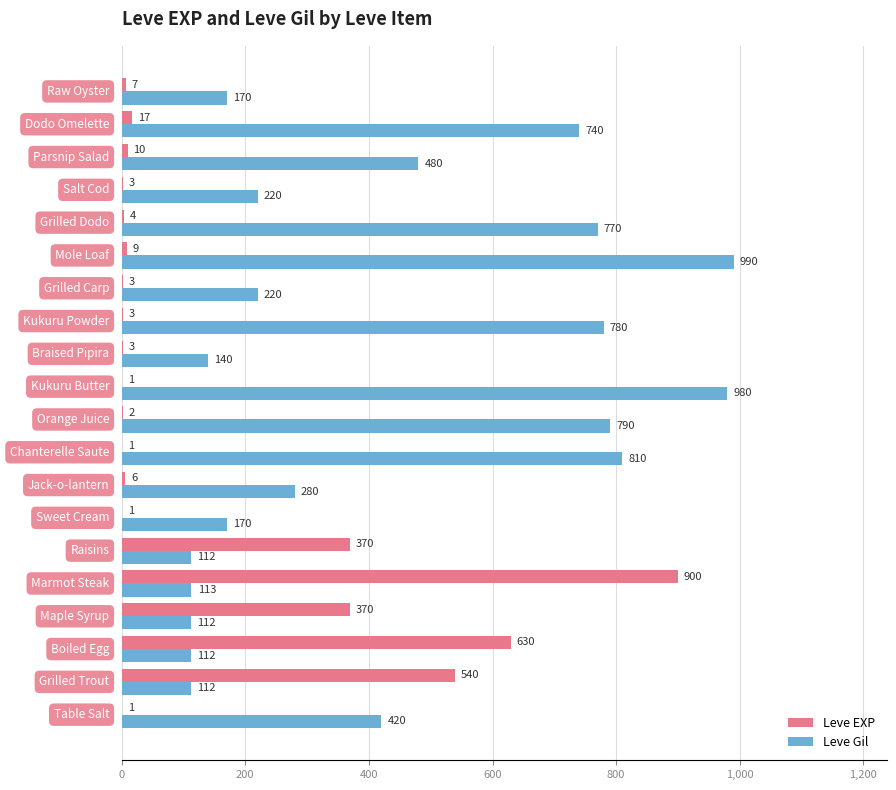

Which series has the largest total across all categories?

Leve Gil